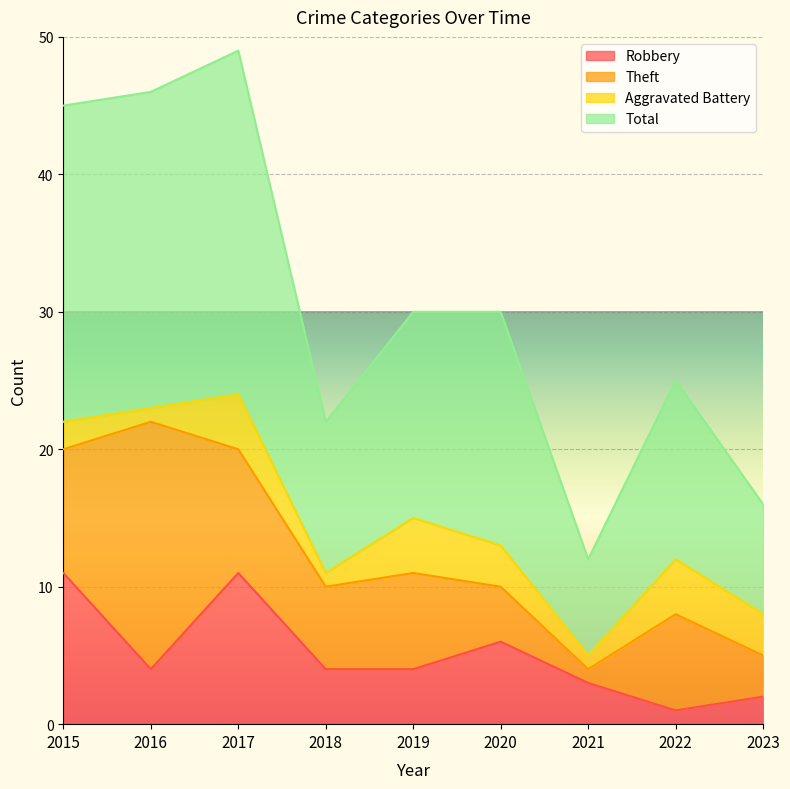

Which series changed the most between 2015 and 2019?

Total